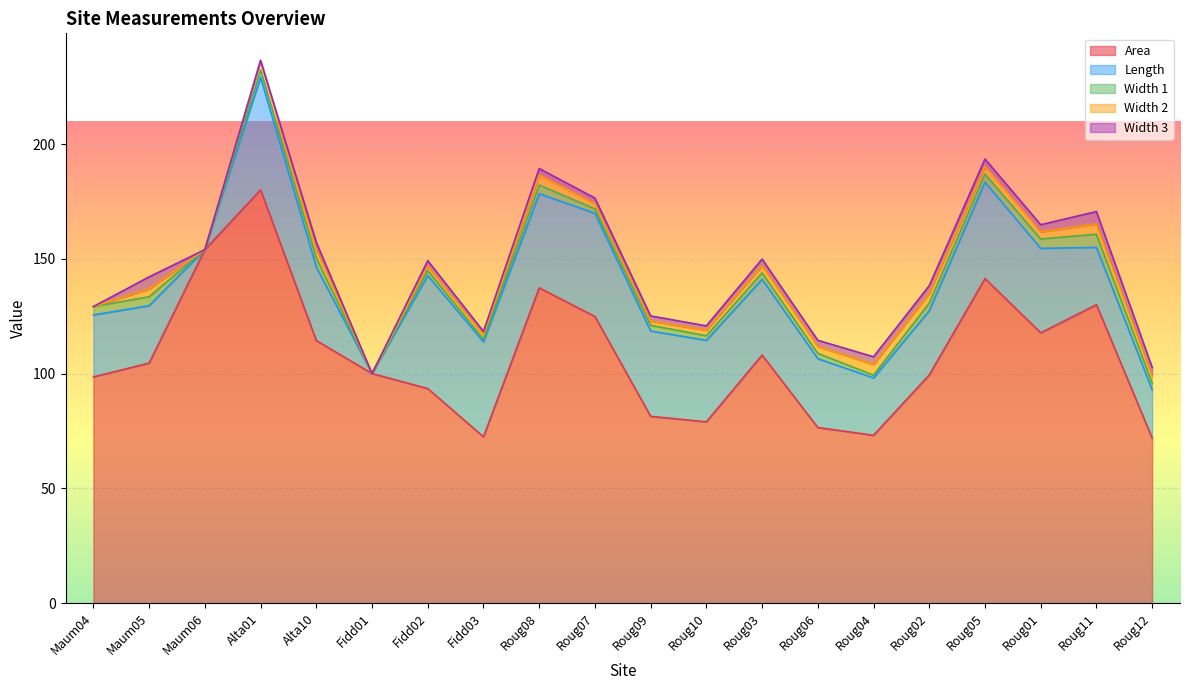

Between Fidd03 and Fidd01, which is larger?

Fidd01